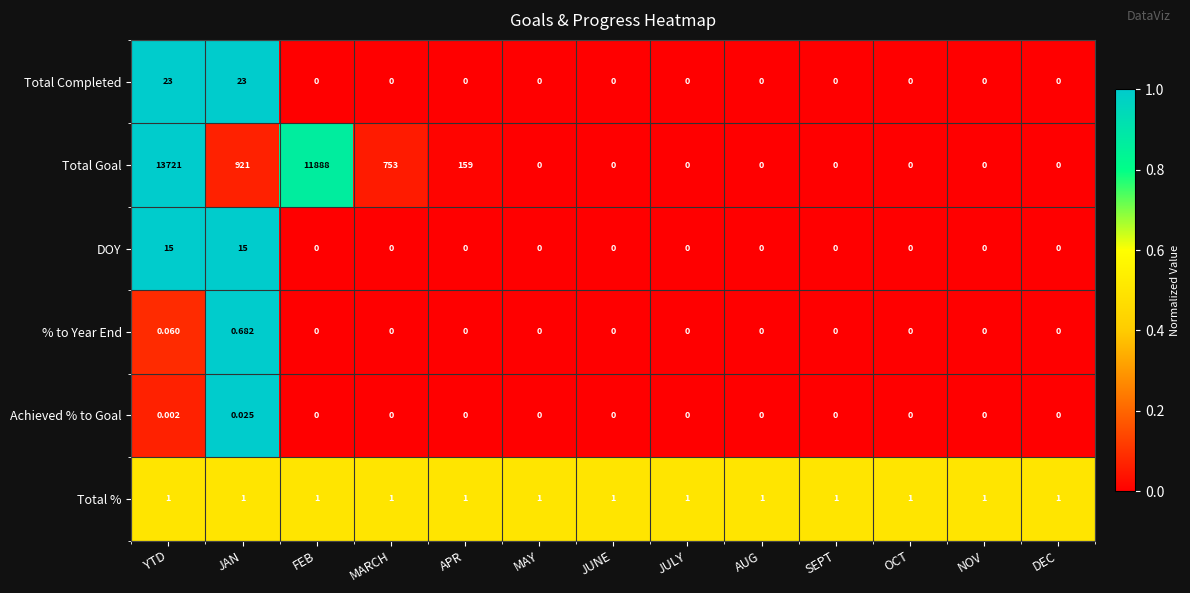

Which series has the largest range (max minus min)?

Total Goal